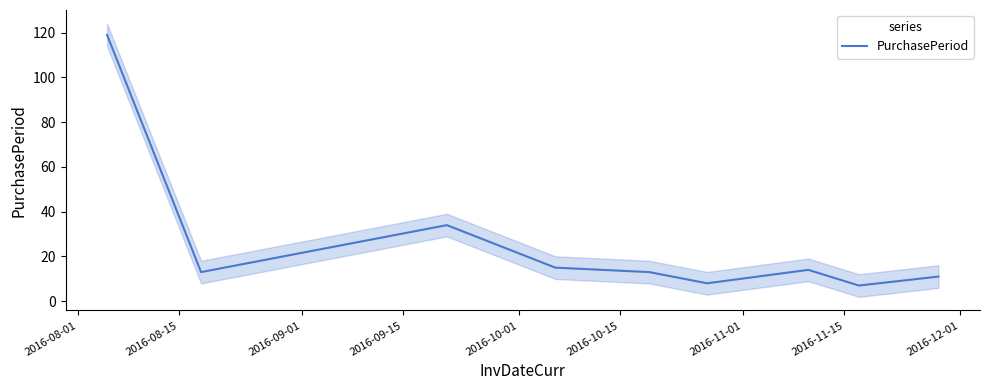

What is the highest value of the PurchasePeriod series?

119